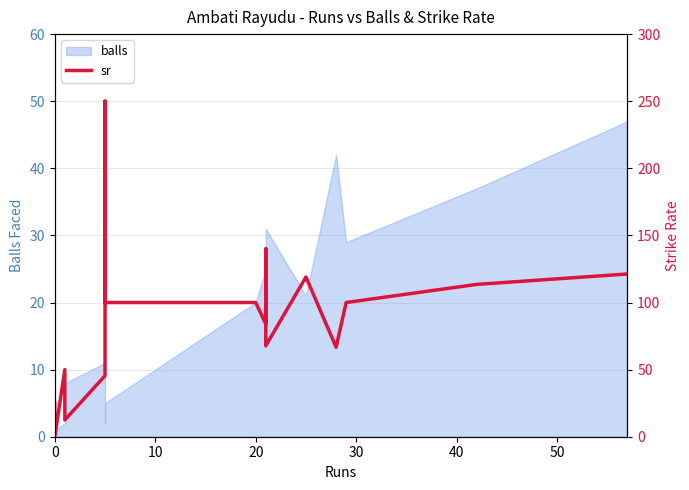

What is the average value?

87.2